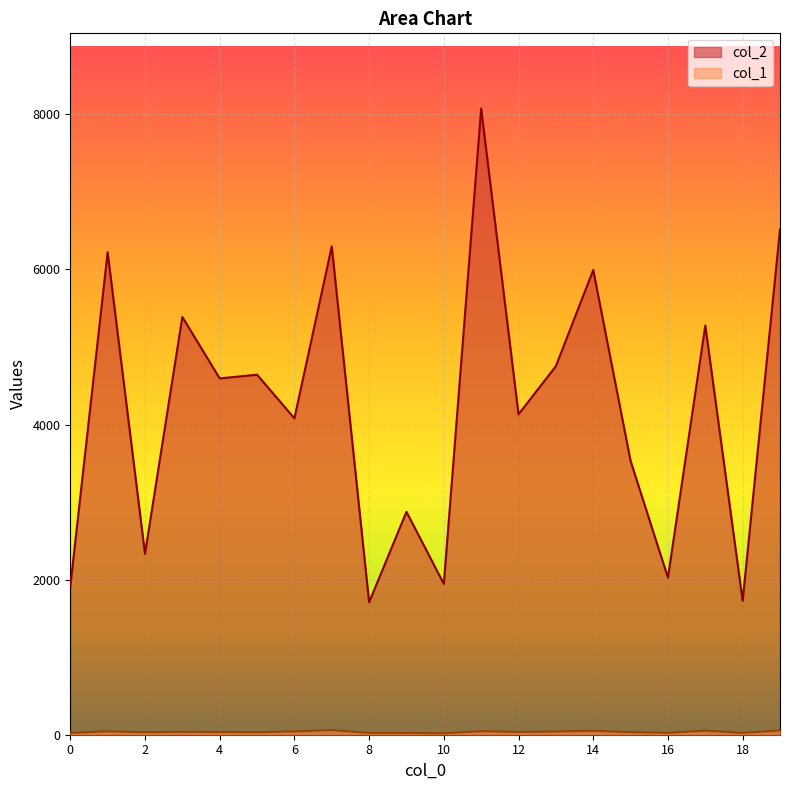

True or false: col_2 and col_1 intersect in this chart.

False